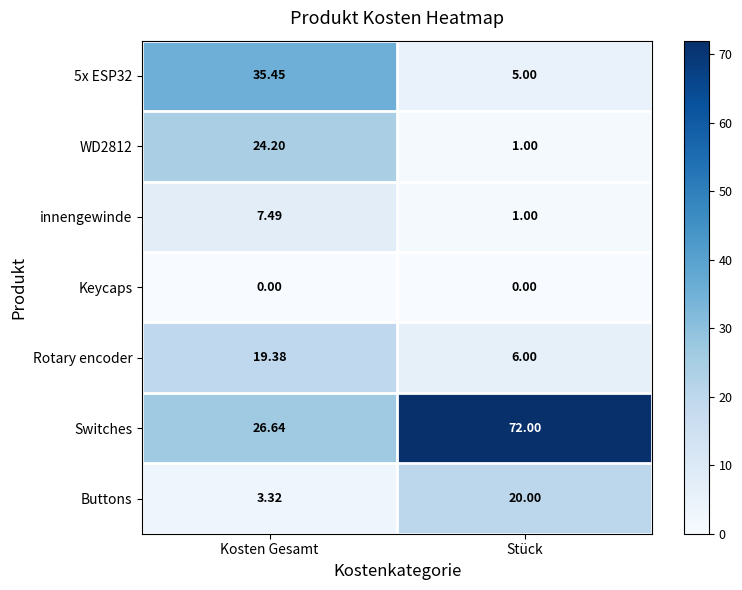

List the series in order of their peak value, highest first.

Switches, 5x ESP32, WD2812, Buttons, Rotary encoder, innengewinde, Keycaps